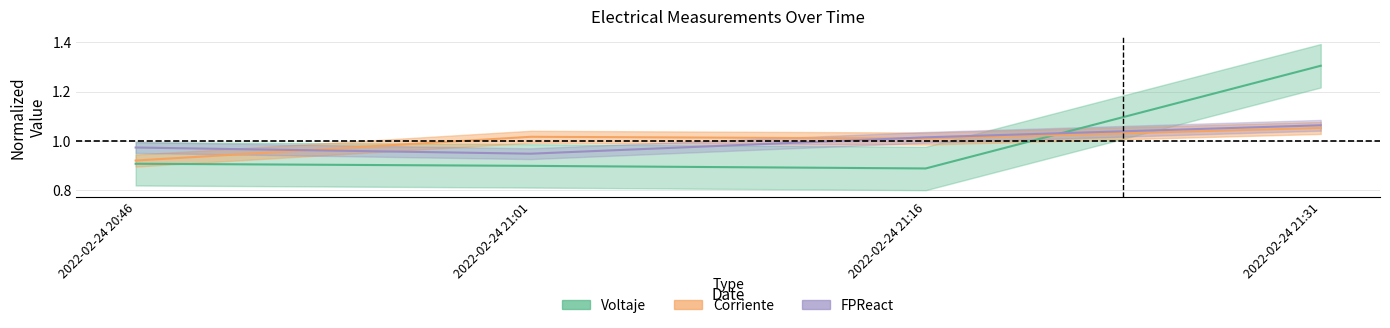

Reading left to right, transcribe all the data shown in this chart.

Voltaje: 0.9	0.9	0.9	1.3
Corriente: 0.9	1.0	1.0	1.1
FPReact: 1.0	0.9	1.0	1.1